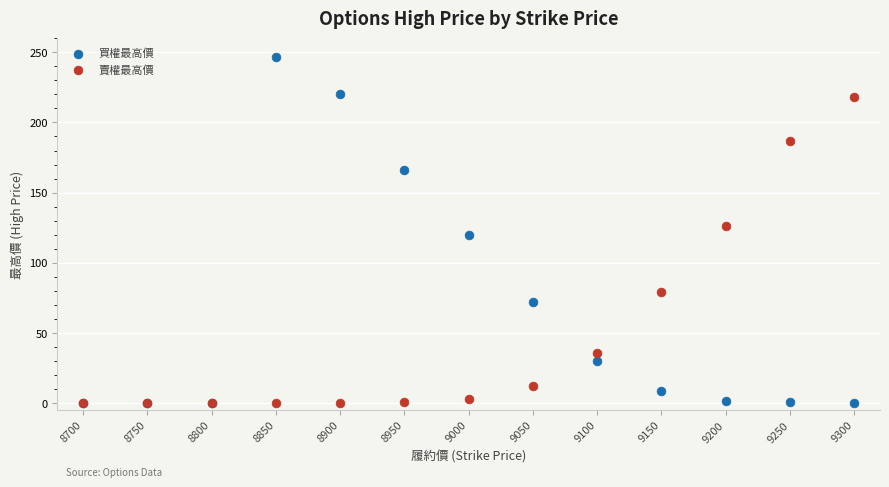

What are all the series names shown in the legend?

買權最高價, 賣權最高價